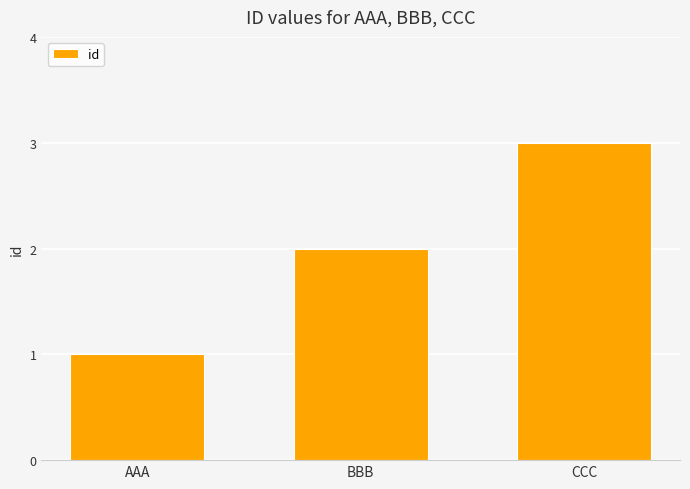

What is the change in value from AAA to BBB?

+1